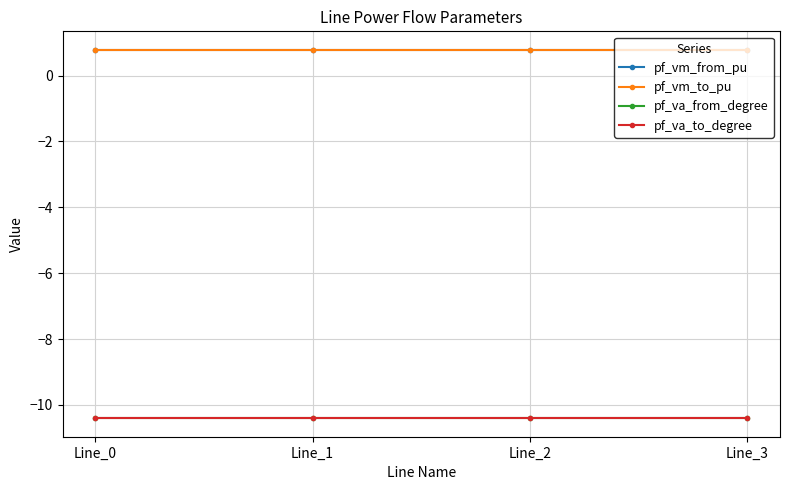

What is the value of the pf_va_from_degree point at the 1st from the left?

-10.4